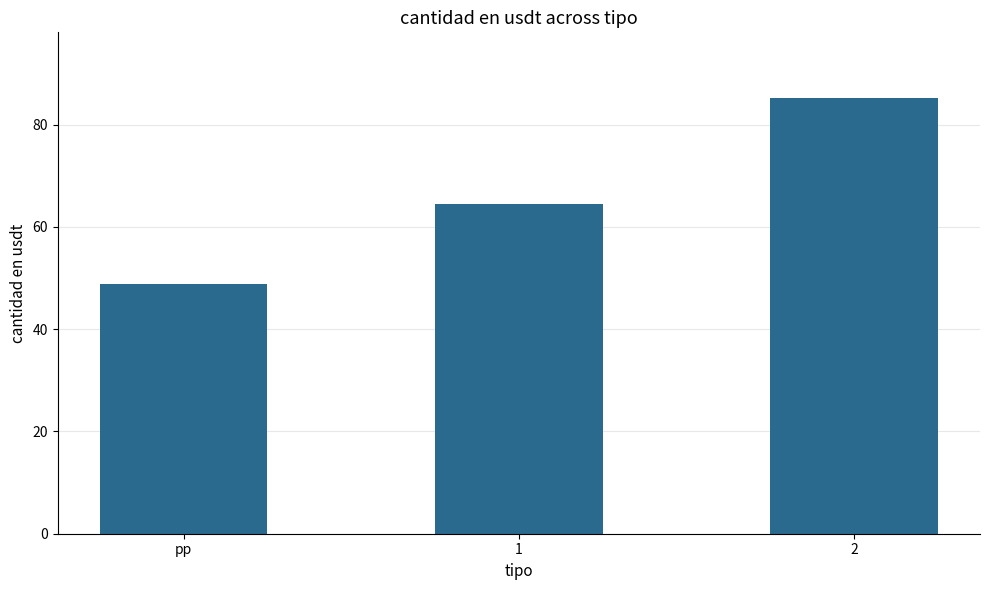

Is it true that the value at 1 is 96.0?

False